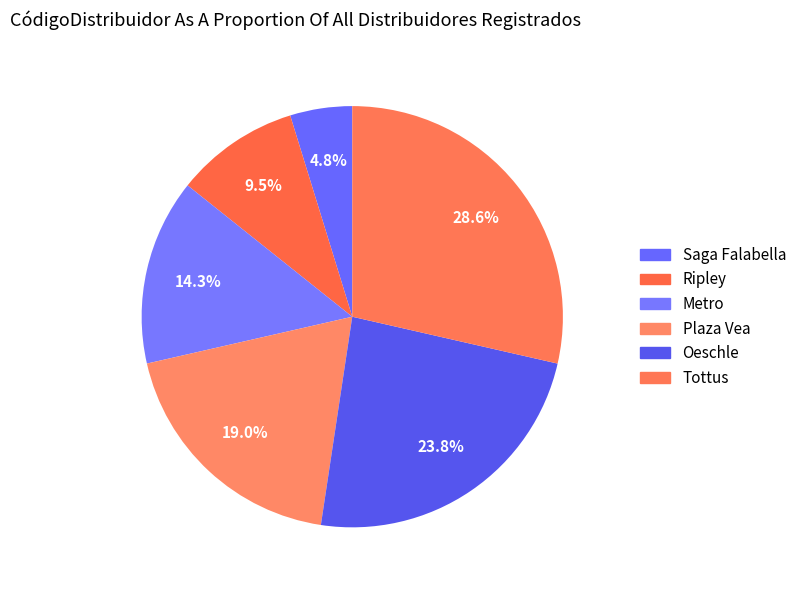

What is the largest slice in the pie chart?

Tottus